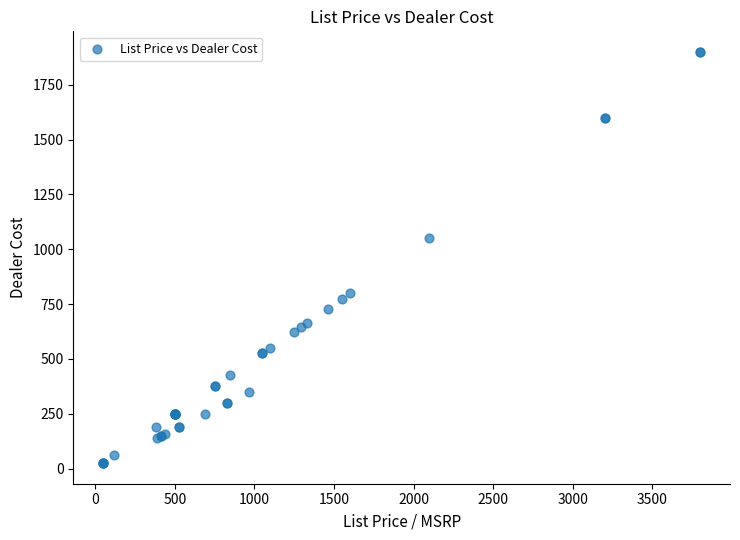

What Y value in the scatter plot is closest to 962?

1050